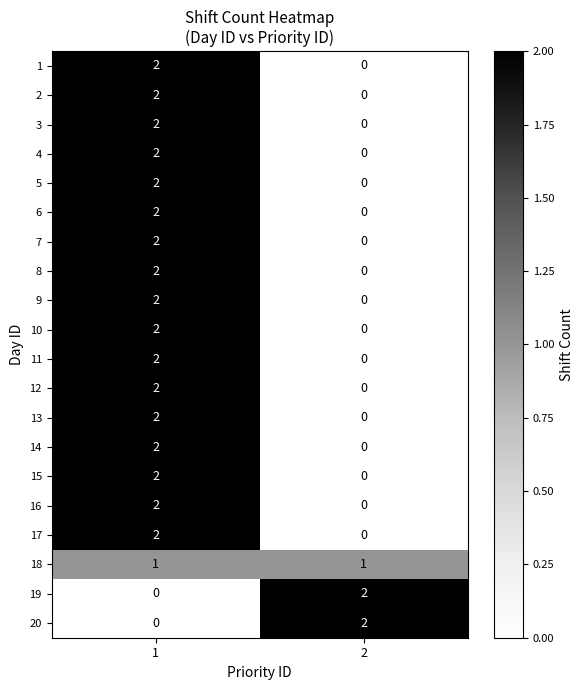

Rank the categories by 4 value from highest to lowest.

1, 2